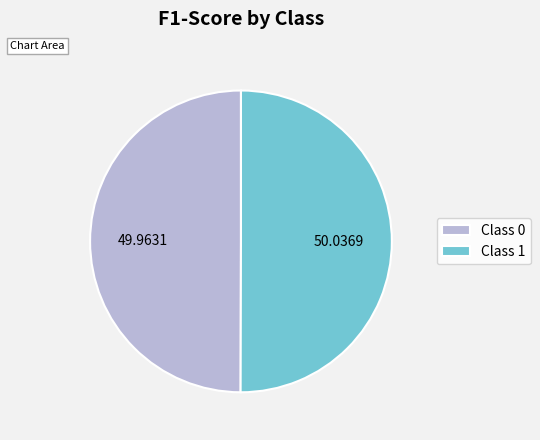

Is the sum of Class 1 and Class 0 greater than half?

Yes